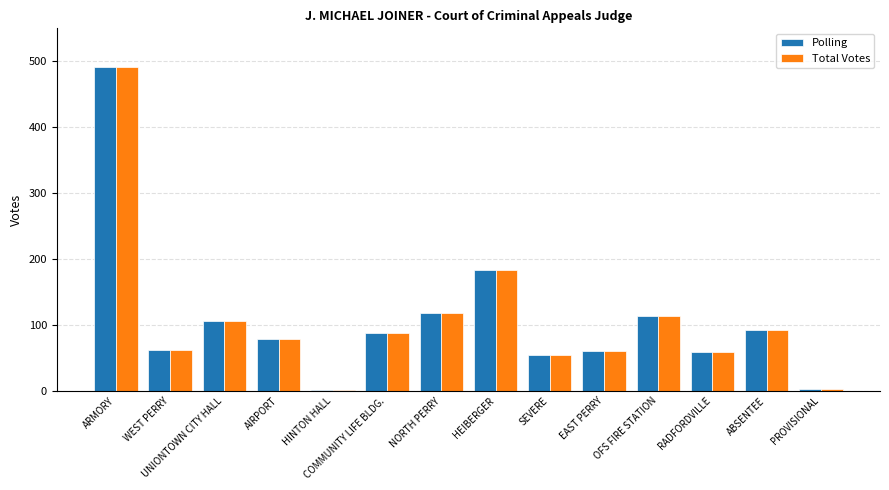

What position from the right is HINTON HALL?

10